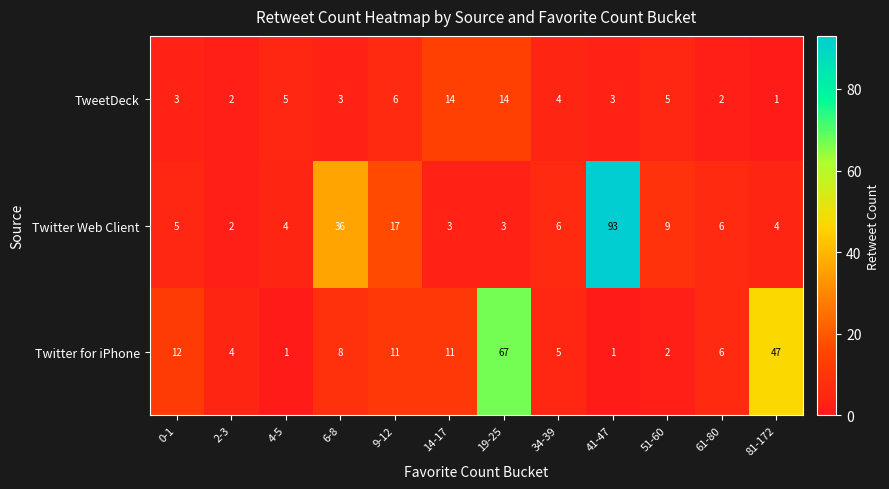

What is the smallest value displayed?

1